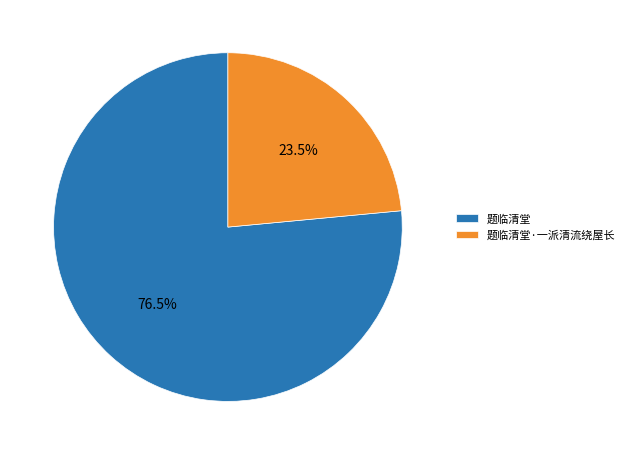

What portion of the pie excludes 题临清堂?

23.5%